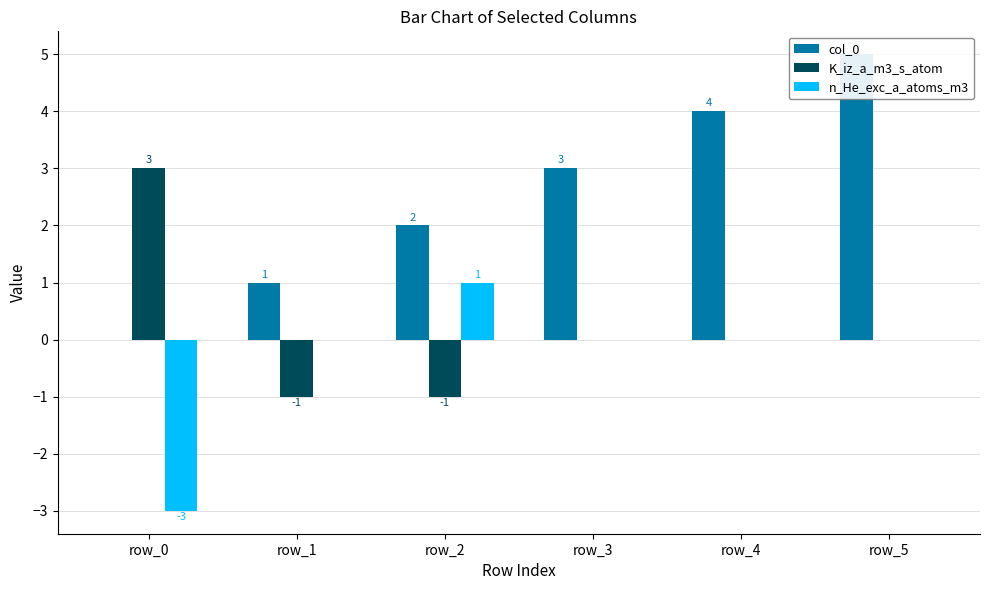

Where does the K_iz_a_m3_s_atom series first go above 0?

row_0